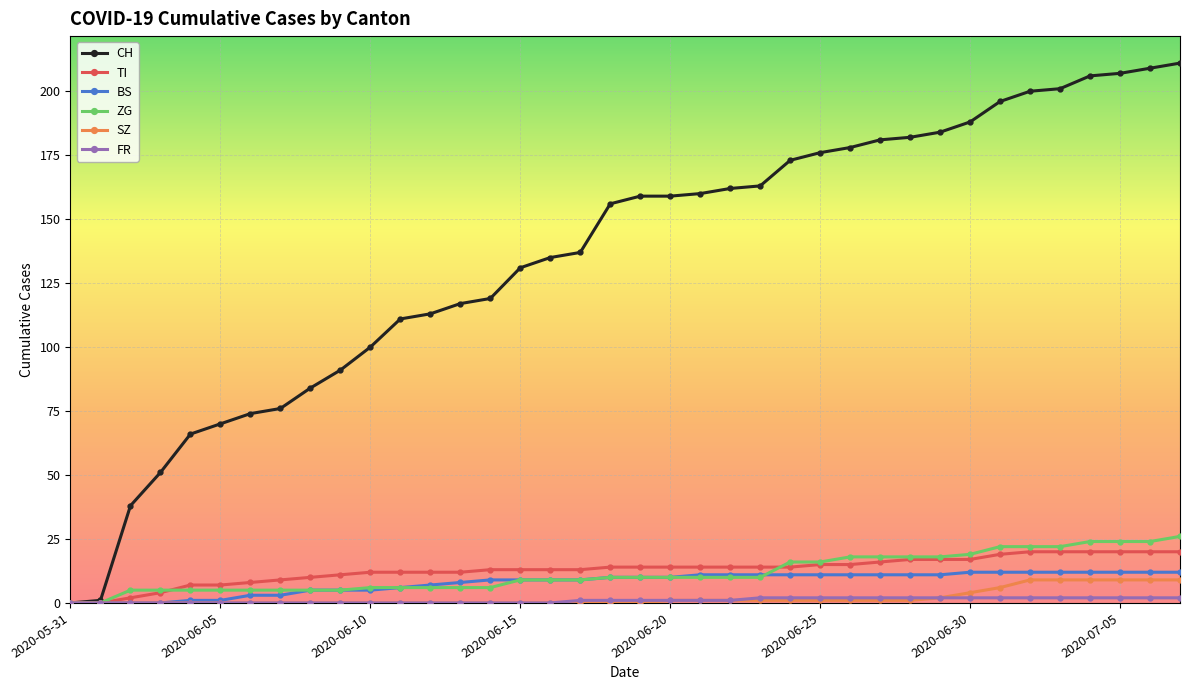

Which series has the largest range (max minus min)?

CH